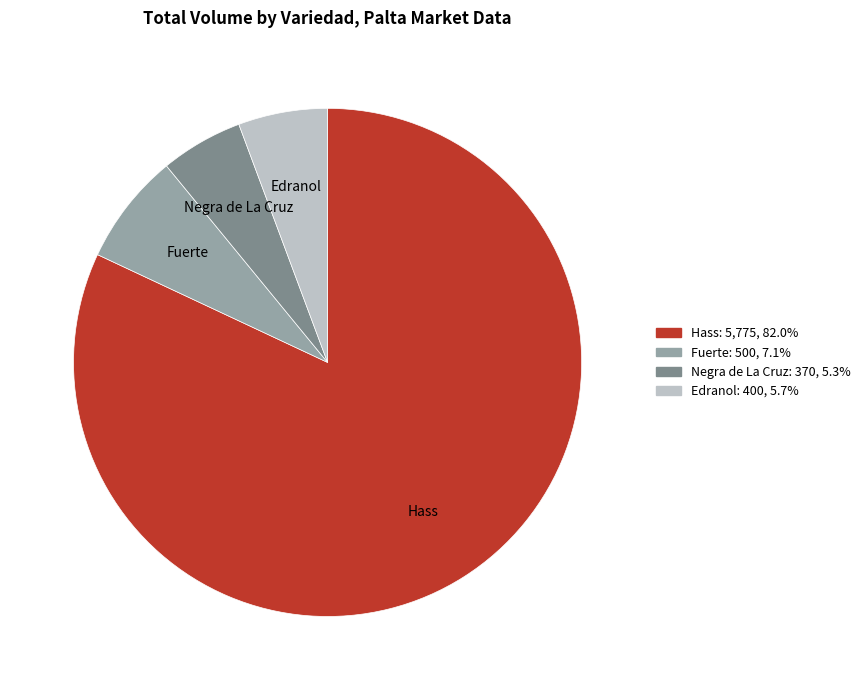

Is Hass: 5,775, 82.0% the majority of the pie?

Yes